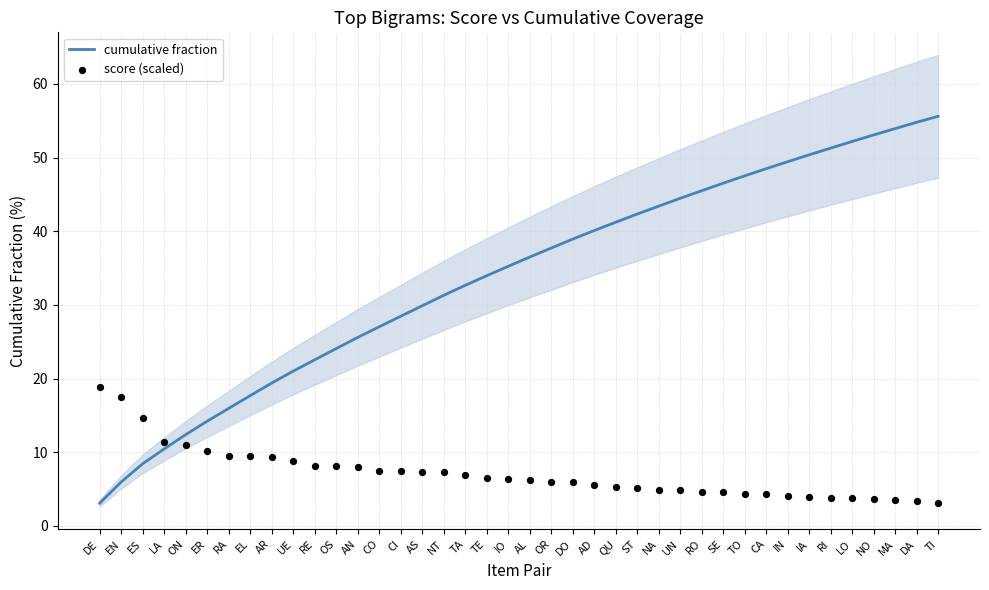

Is the value of score (scaled) at ST greater than the value of cumulative fraction at IA?

No